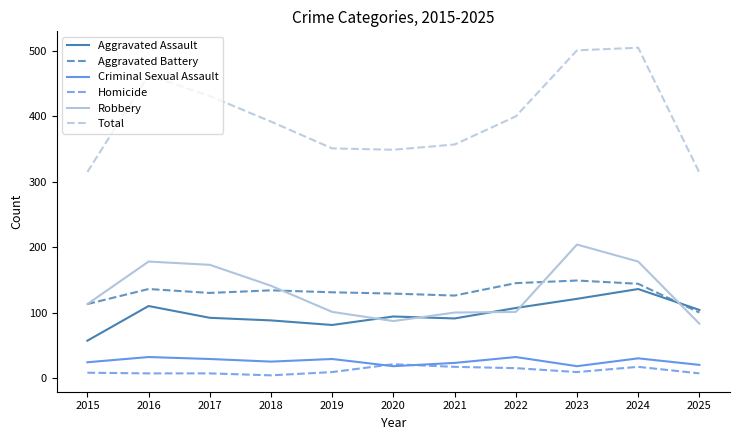

What is the difference between the second highest and minimum values in the Total series?

187